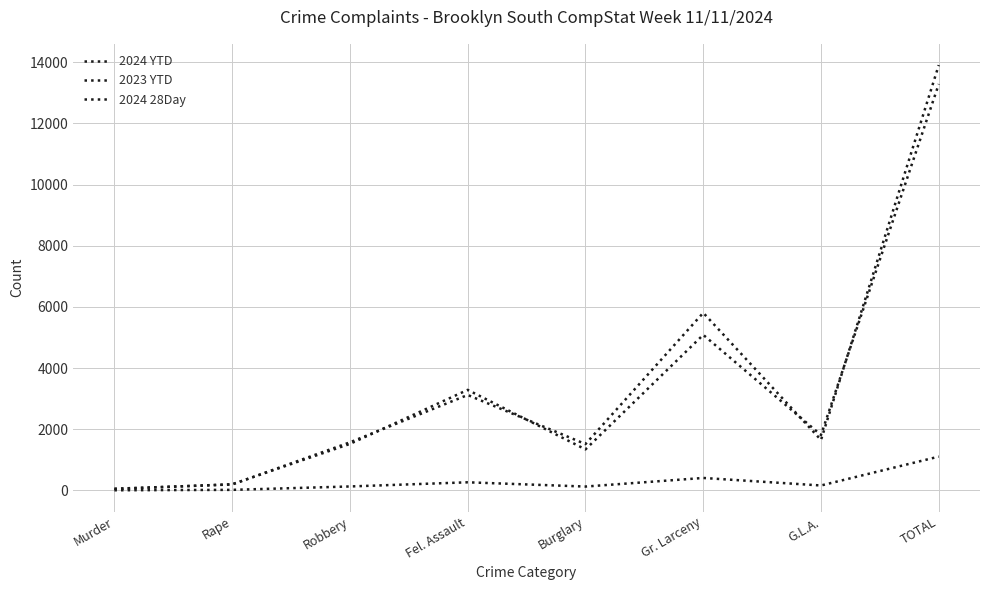

Where is 2023 YTD nearest to the value 6979?

Gr. Larceny